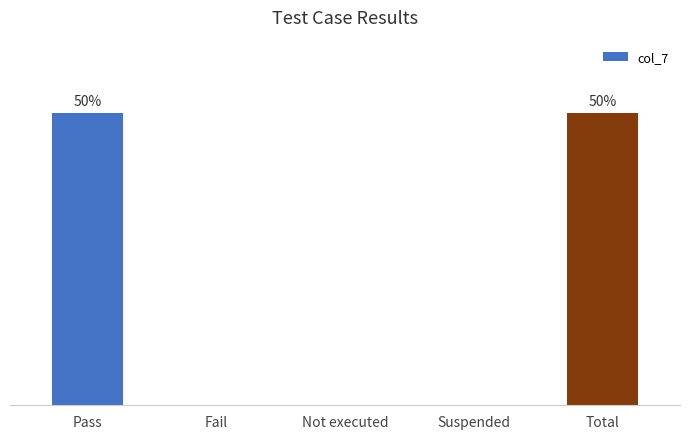

Are the bars horizontal?

No